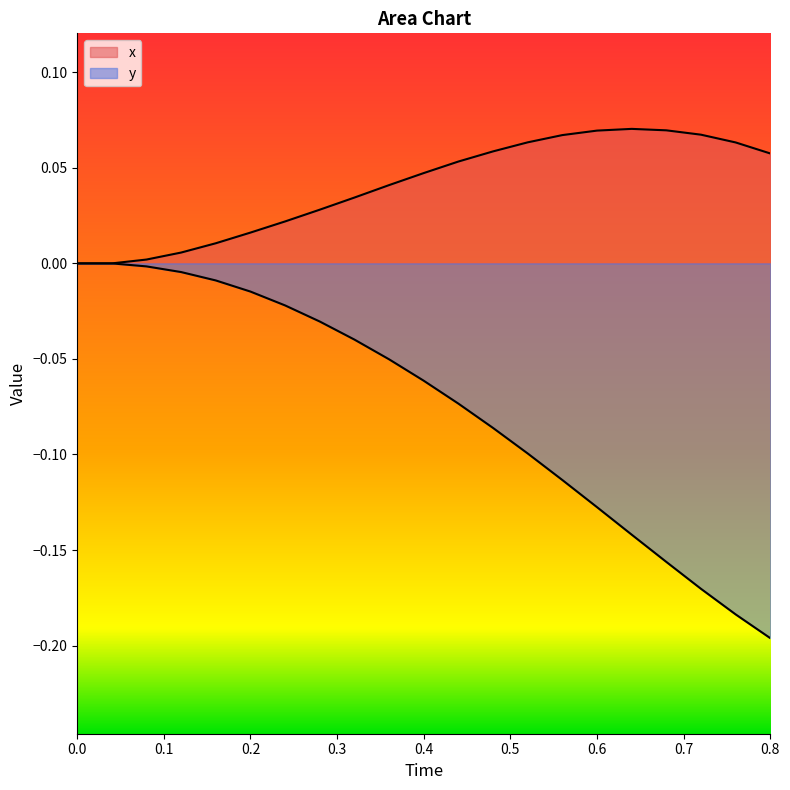

Between 0.0 and 0.8, which is larger?

0.8